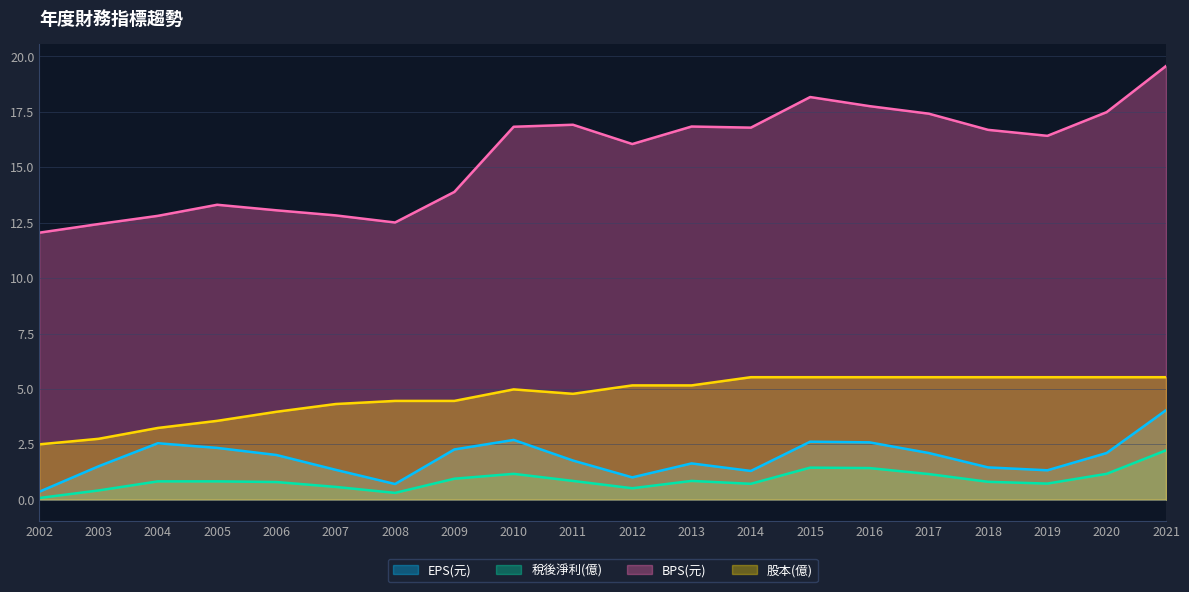

Which series has the widest spread of values?

BPS(元)